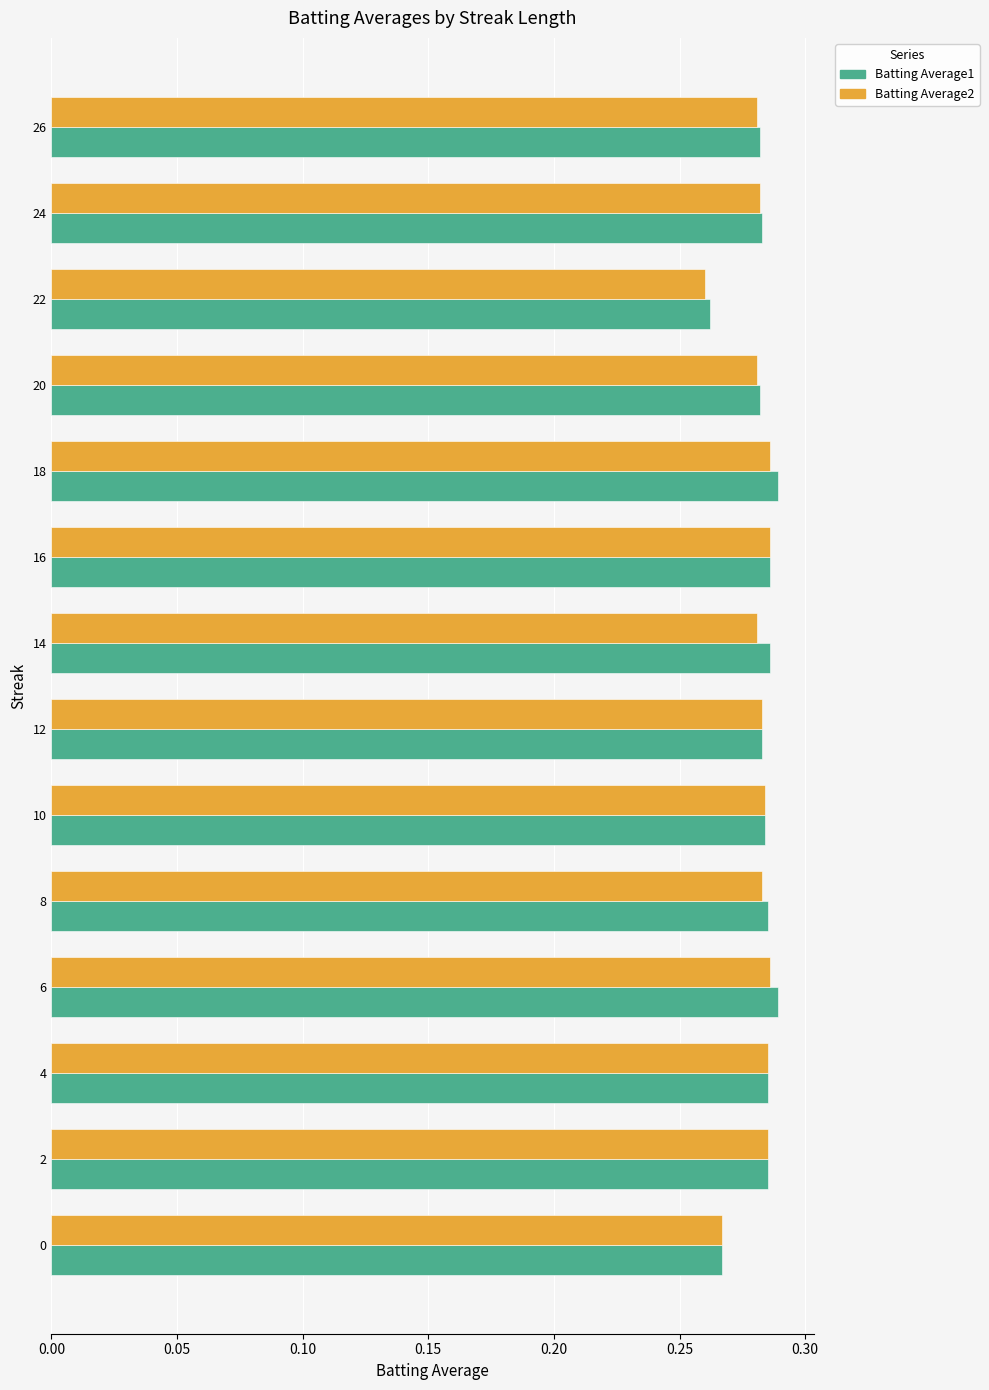

Which category has the lowest value across all series?

22